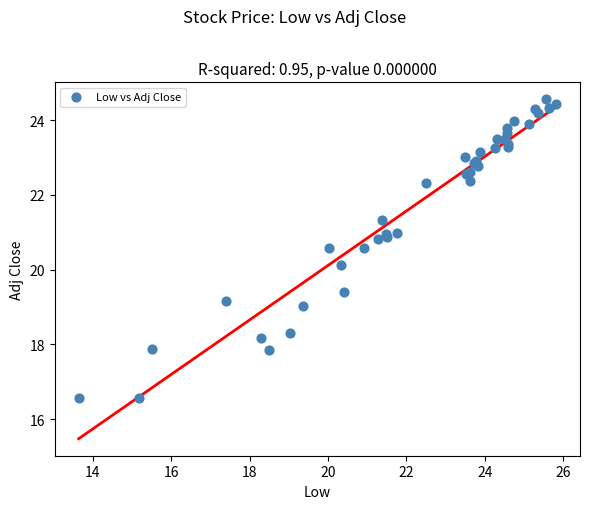

What Y value in the scatter plot is closest to 20?

20.1